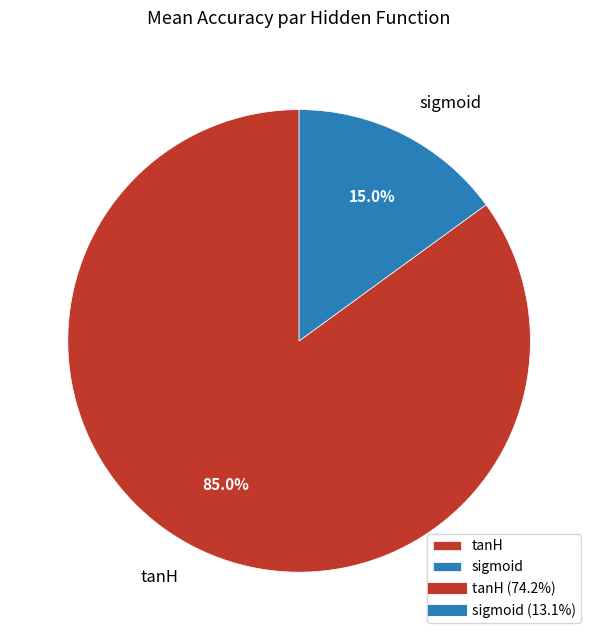

Is there a majority slice in this chart?

Yes